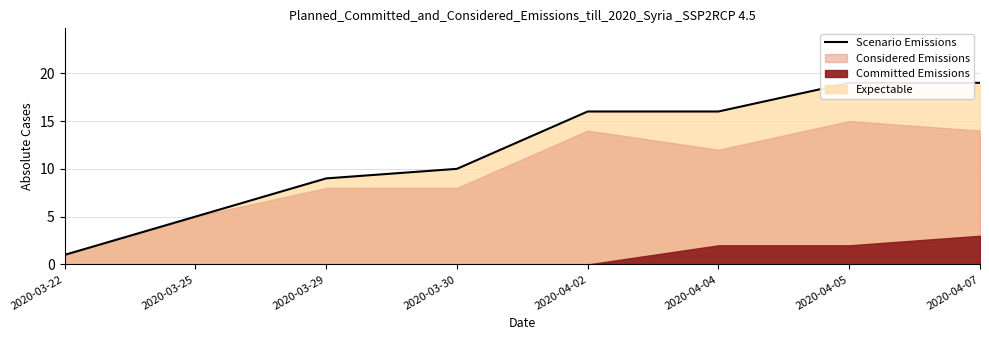

Rank the categories by value from lowest to highest.

2020-03-22, 2020-03-25, 2020-03-29, 2020-03-30, 2020-04-02, 2020-04-04, 2020-04-05, 2020-04-07